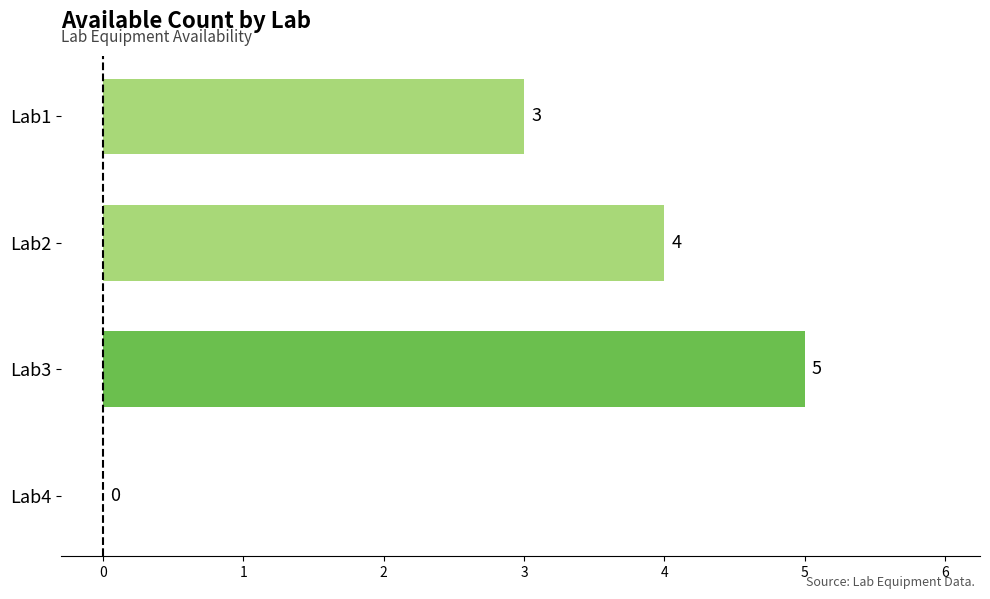

What is the change in value from Lab1 to Lab2?

+1